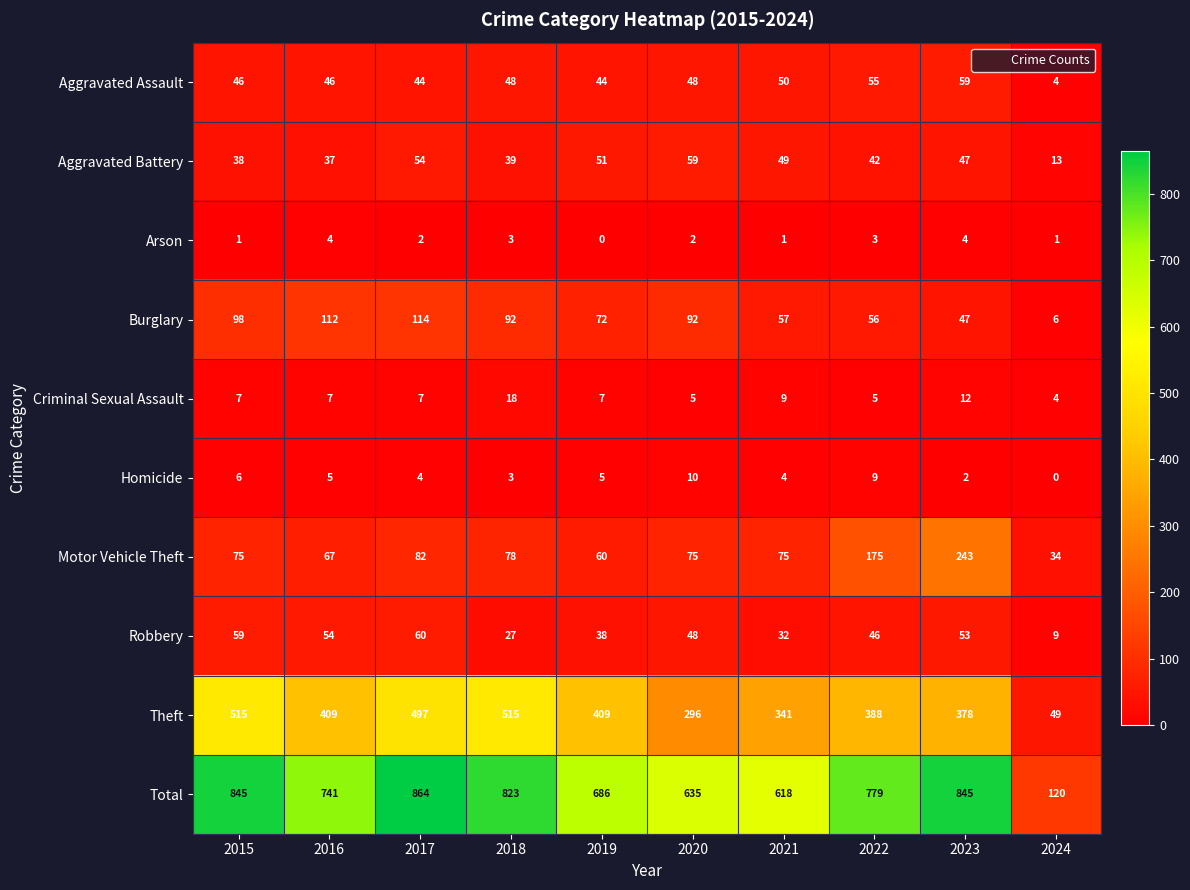

At how many categories does at least one series exceed 253?

9